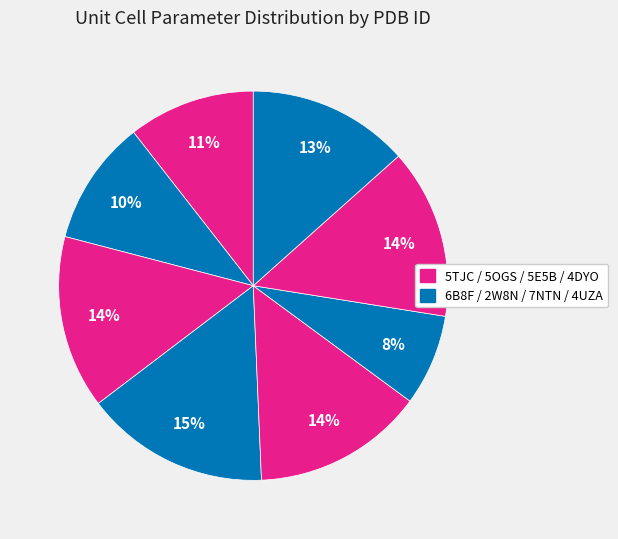

Rank the categories by value from highest to lowest.

2W8N, 5OGS, 5E5B, 4DYO, 4UZA, 5TJC, 6B8F, 7NTN